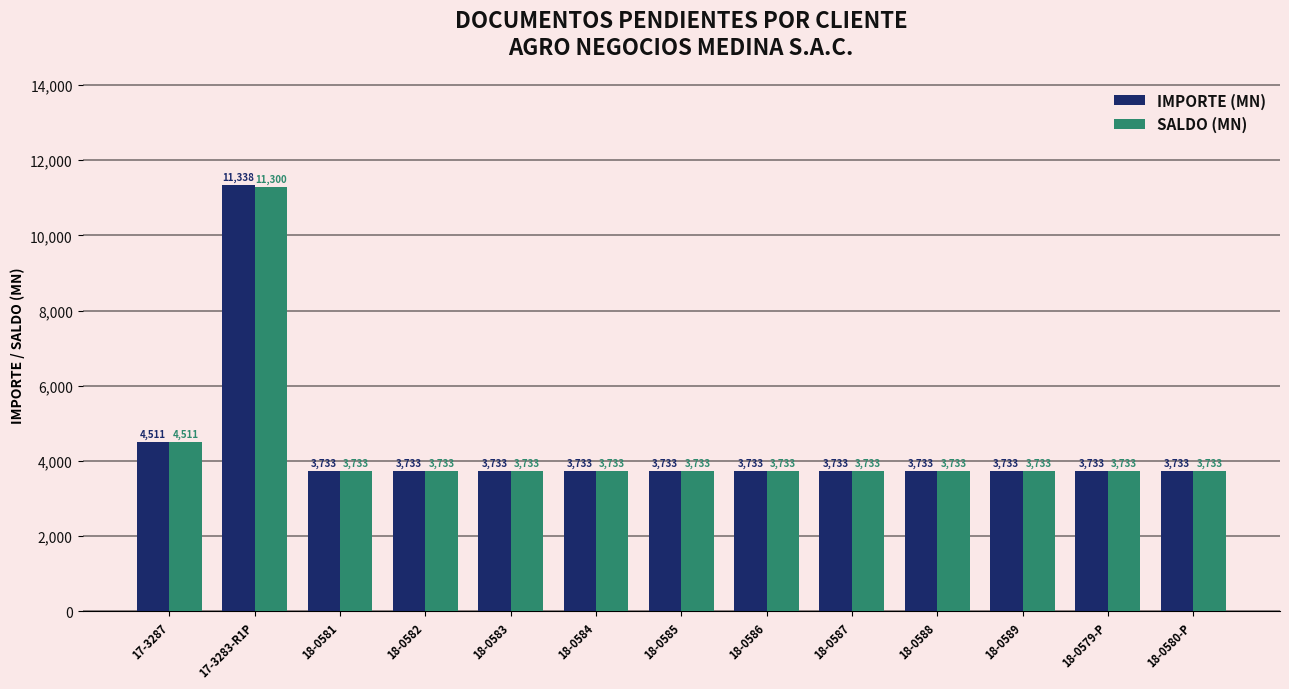

At which category is the sum across all series the highest?

17-3283-R1P